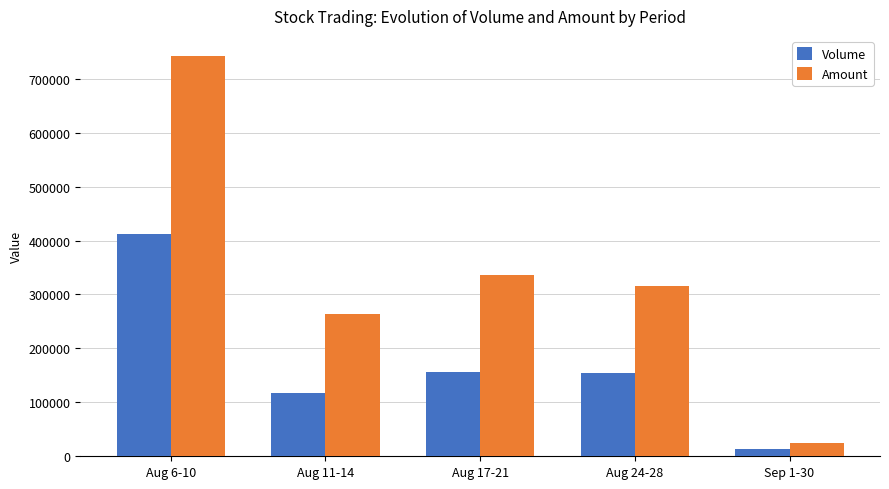

What is the total value across all series at Aug 6-10?

1154370